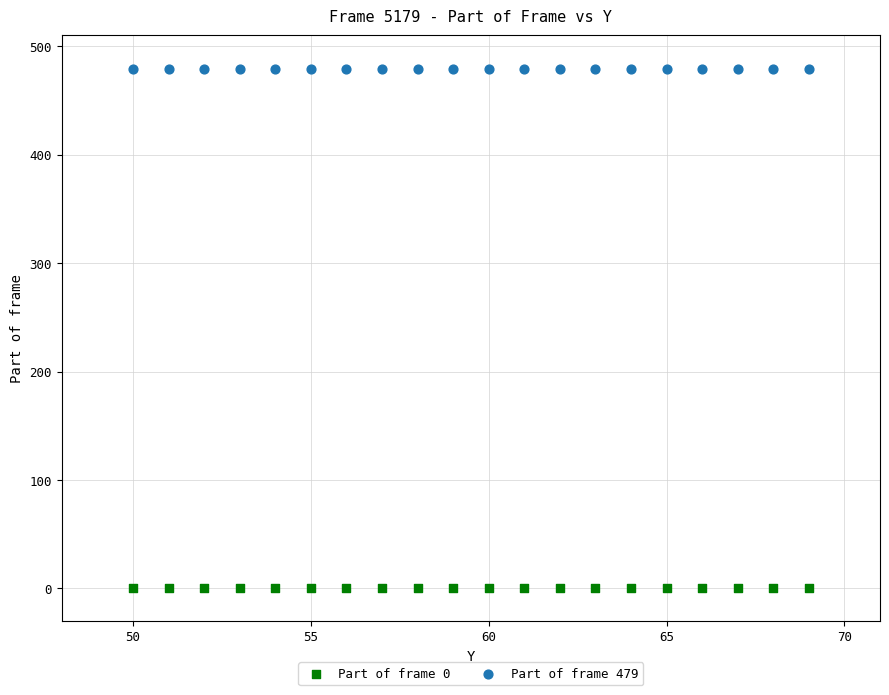

Which series reaches the maximum Y coordinate?

Part of frame 479